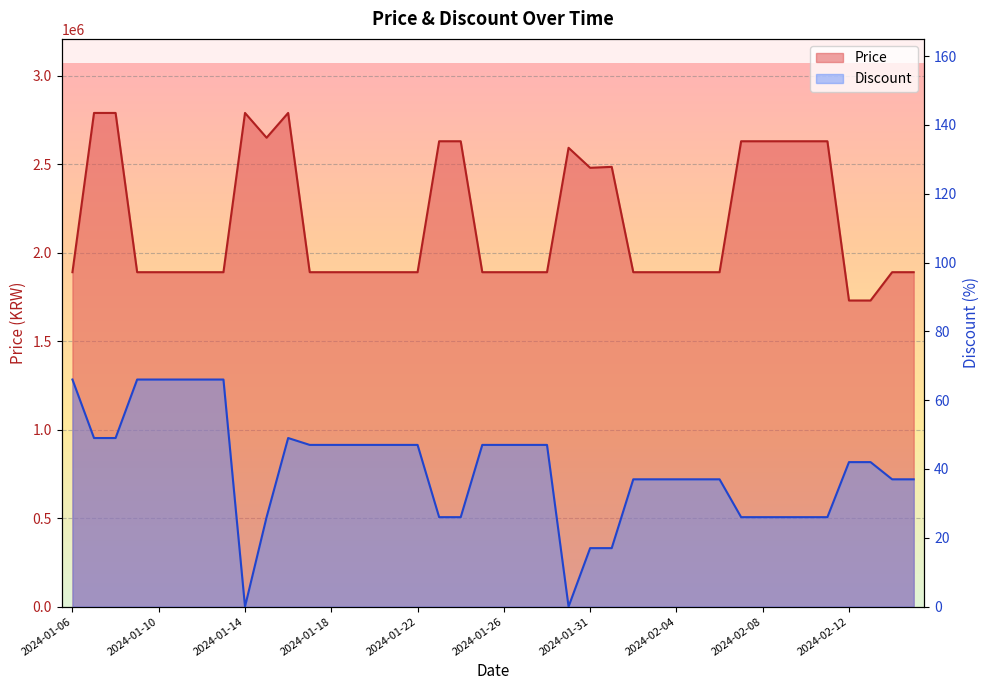

How many interior local peaks does the Price series have?

4